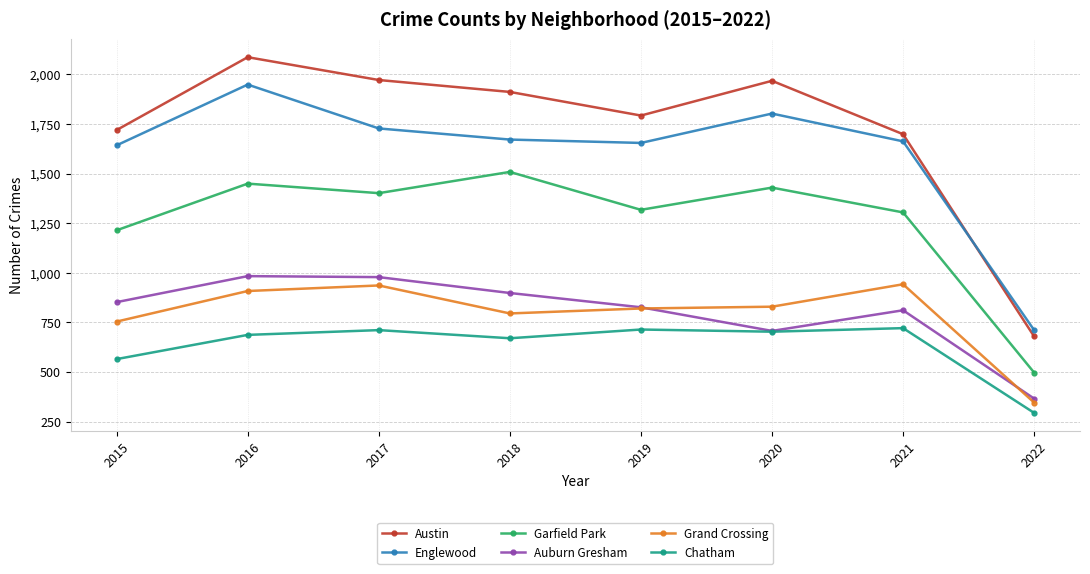

Where do Englewood and Austin first cross each other?

2021 and 2022